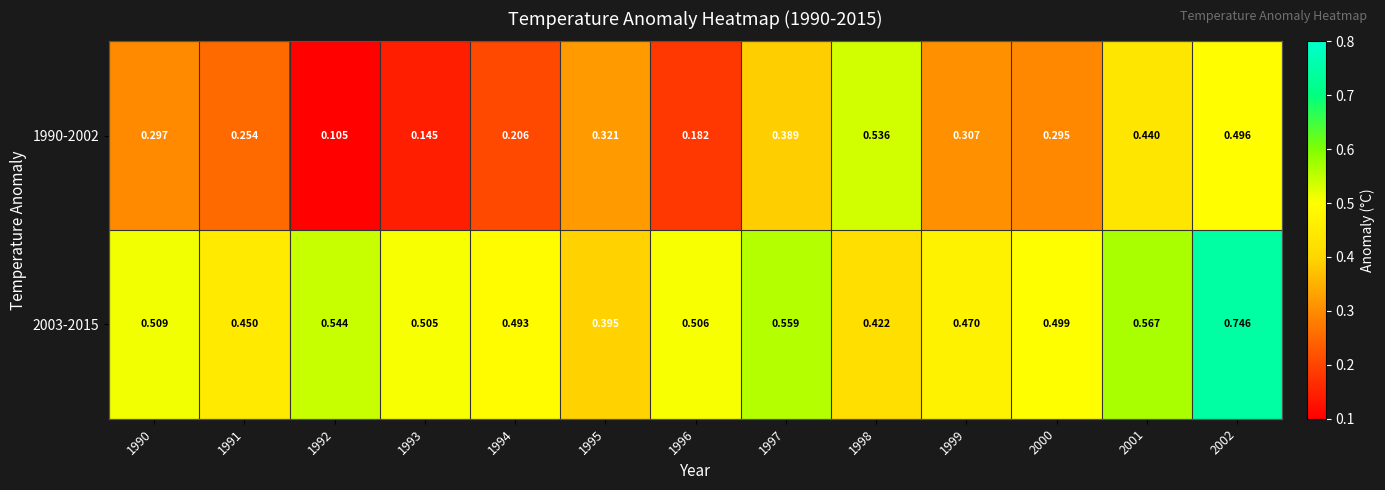

Is the value of 1990-2002 at 1994 greater than the value of 2003-2015 at 1993?

No